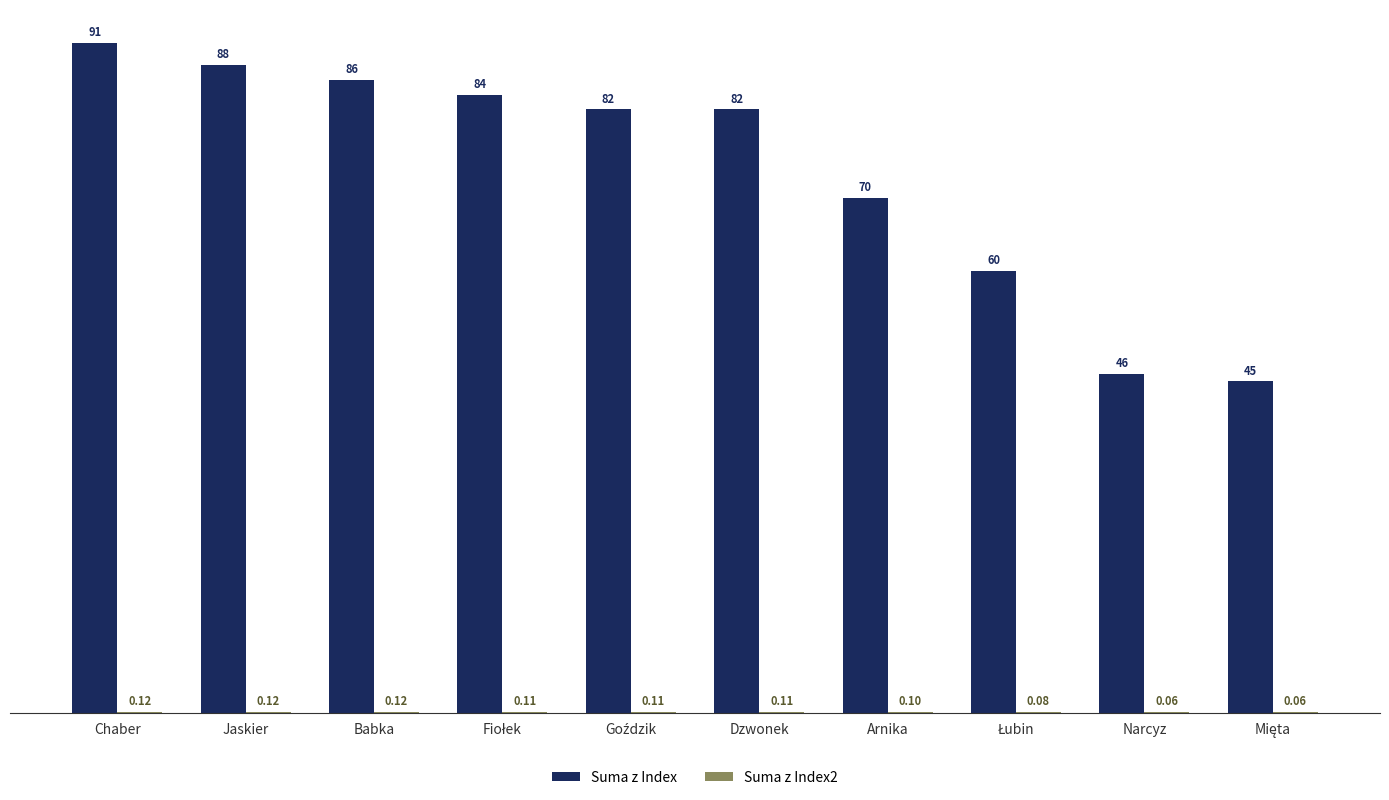

How many groups of bars are there?

10